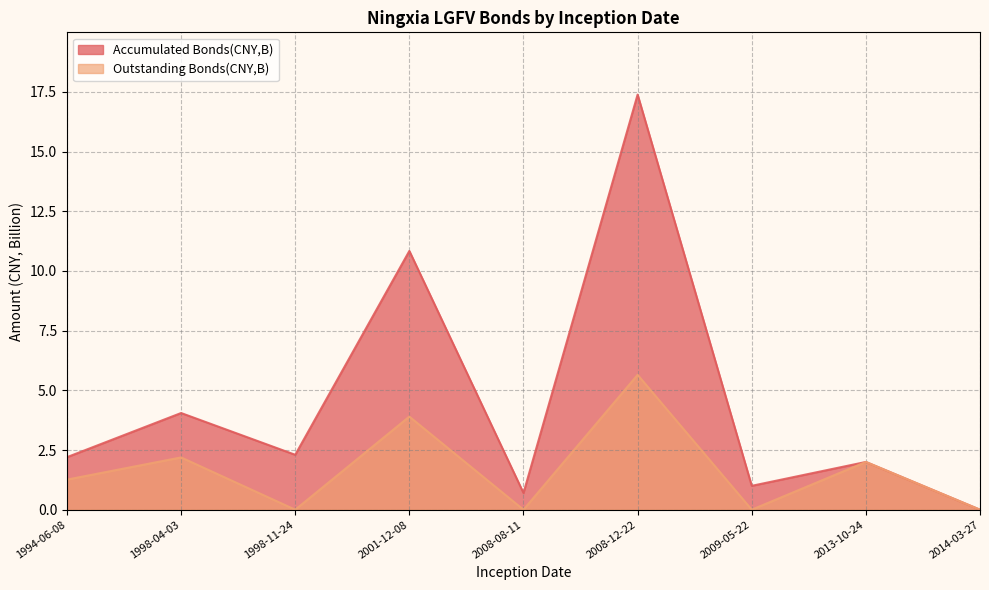

How many lines are shown in the chart?

2